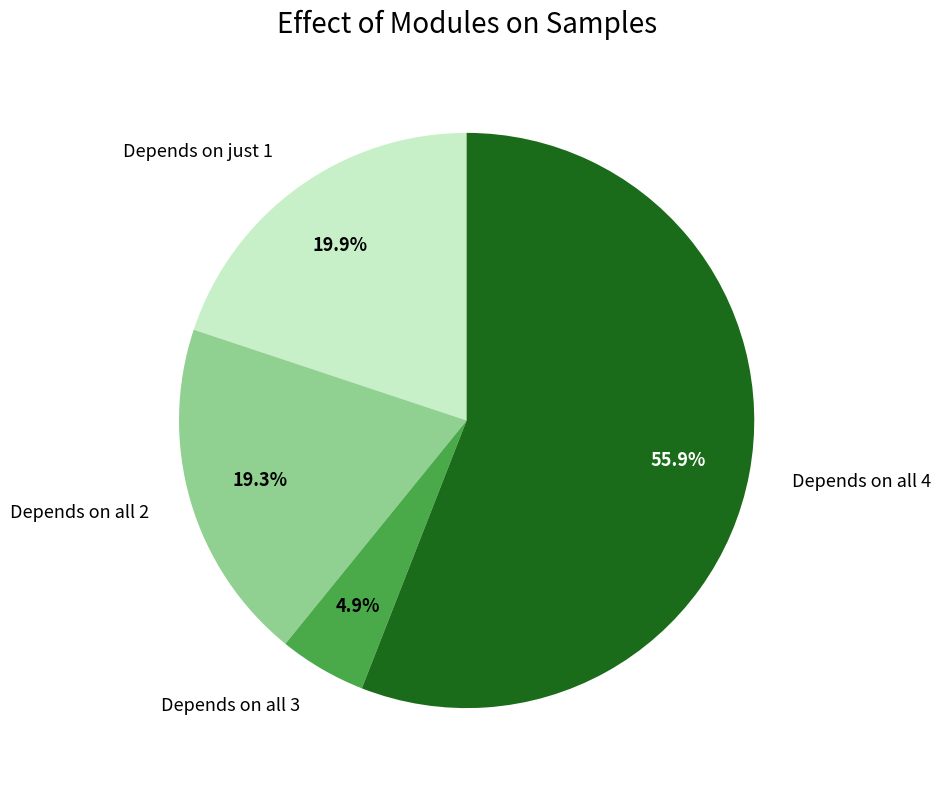

Which slice represents more than half of the pie?

Depends on all 4